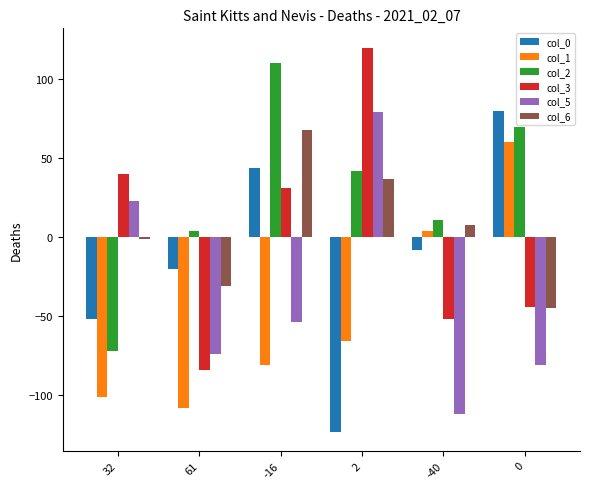

How many groups of bars are there?

6